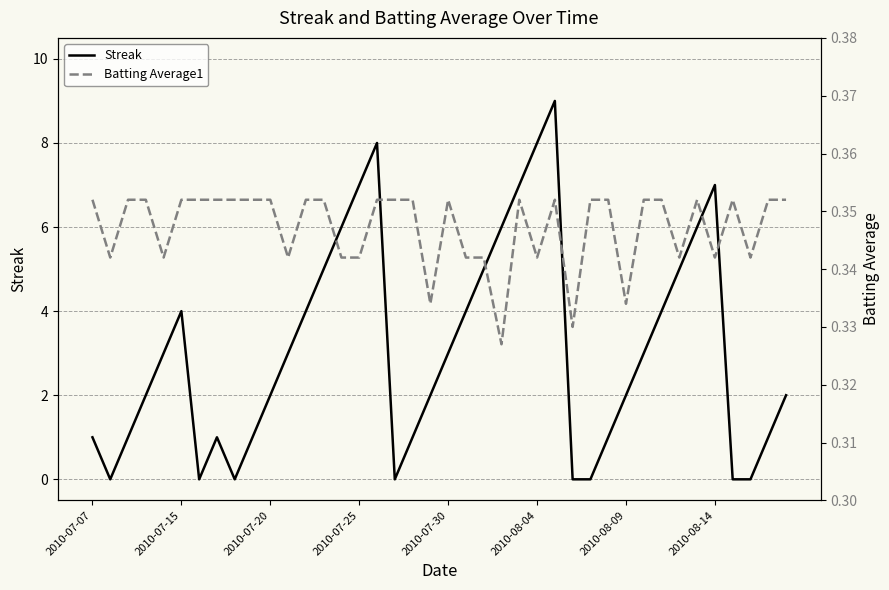

At how many categories does at least one series exceed 5?

9